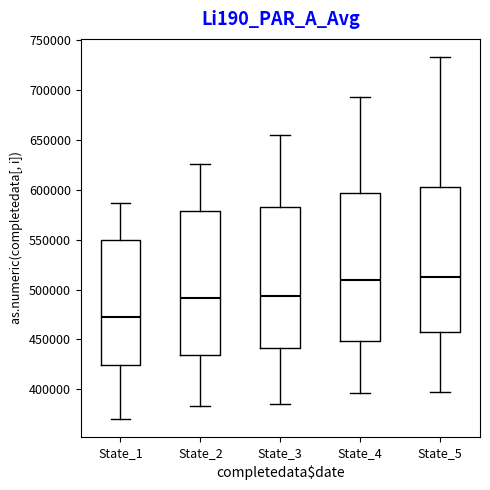

Reading left to right, read every box against the y-axis: the position of its median line, the range the box covers, and the ends of its whiskers. The values are not printed on the chart, so give them approximately, as read against the axis.

State_1: median 470000, box 425000 to 550000, whiskers 370000 to 585000
State_2: median 490000, box 435000 to 580000, whiskers 385000 to 625000
State_3: median 495000, box 440000 to 585000, whiskers 385000 to 655000
State_4: median 510000, box 450000 to 595000, whiskers 395000 to 695000
State_5: median 515000, box 455000 to 605000, whiskers 395000 to 735000